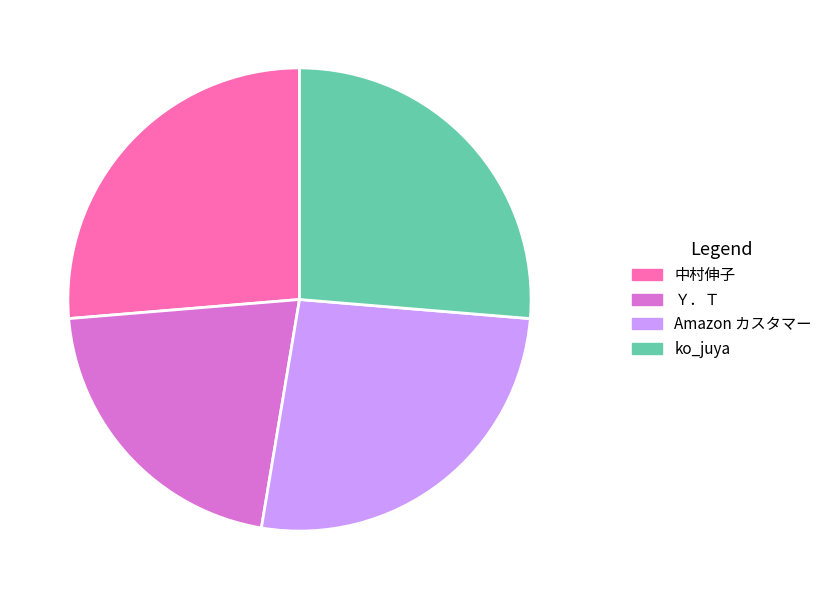

What is the smallest slice in the pie chart?

Ｙ．Ｔ